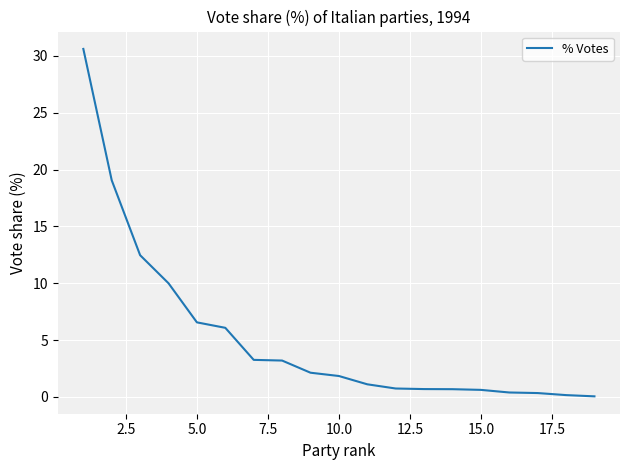

What is the difference between the maximum and minimum values?

30.6